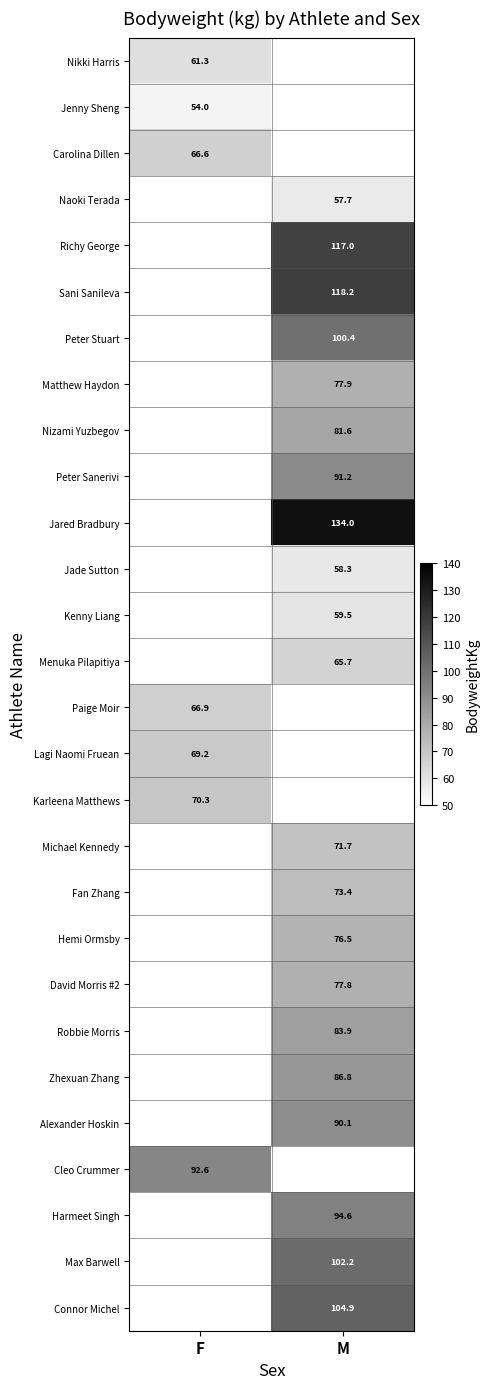

The Zhexuan Zhang series shows 86.8 at M. True or false?

True